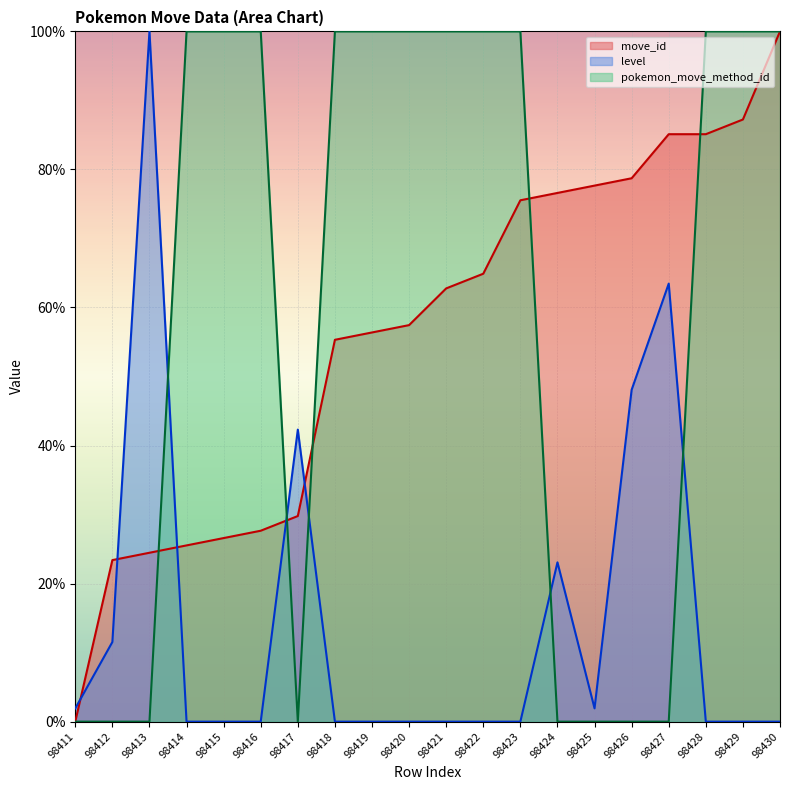

True or false: move_id has more than 1 interior local peaks.

False